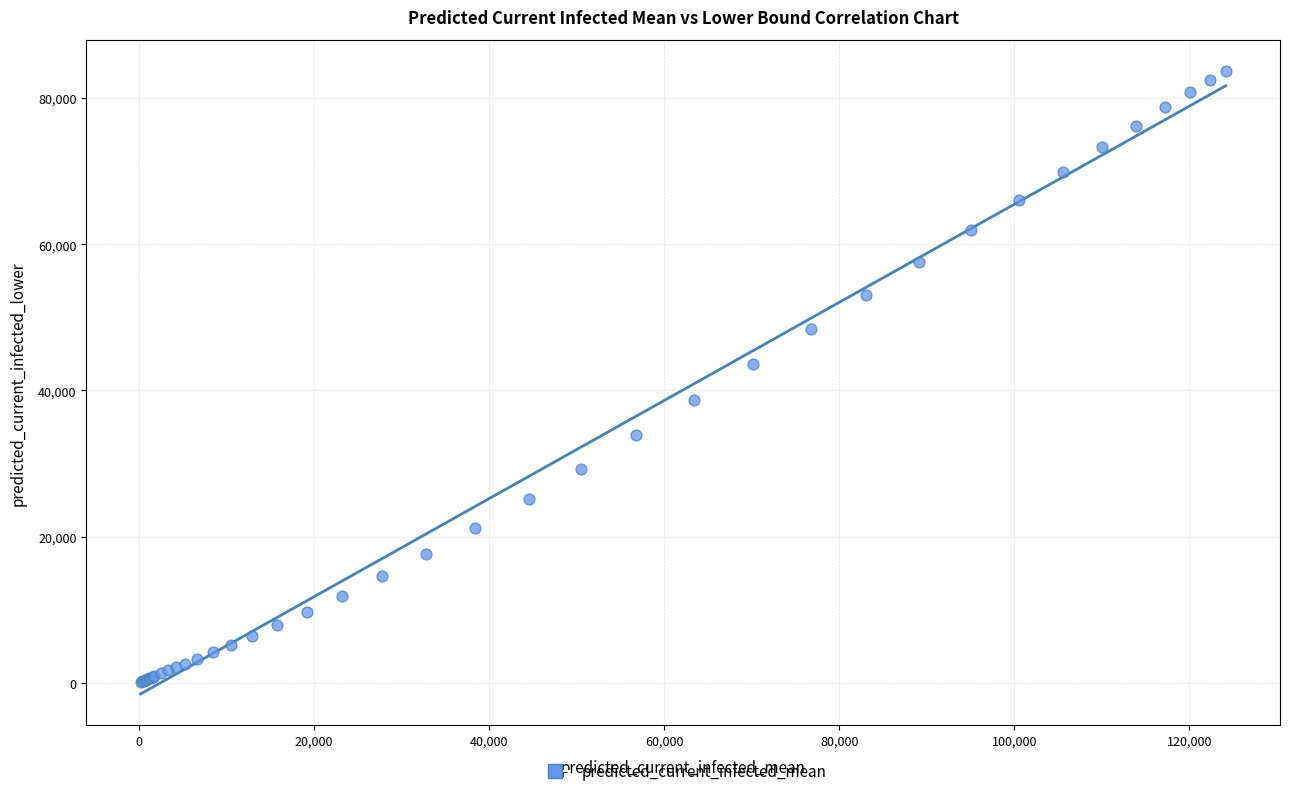

What Y value in the scatter plot is closest to 41910?

43554